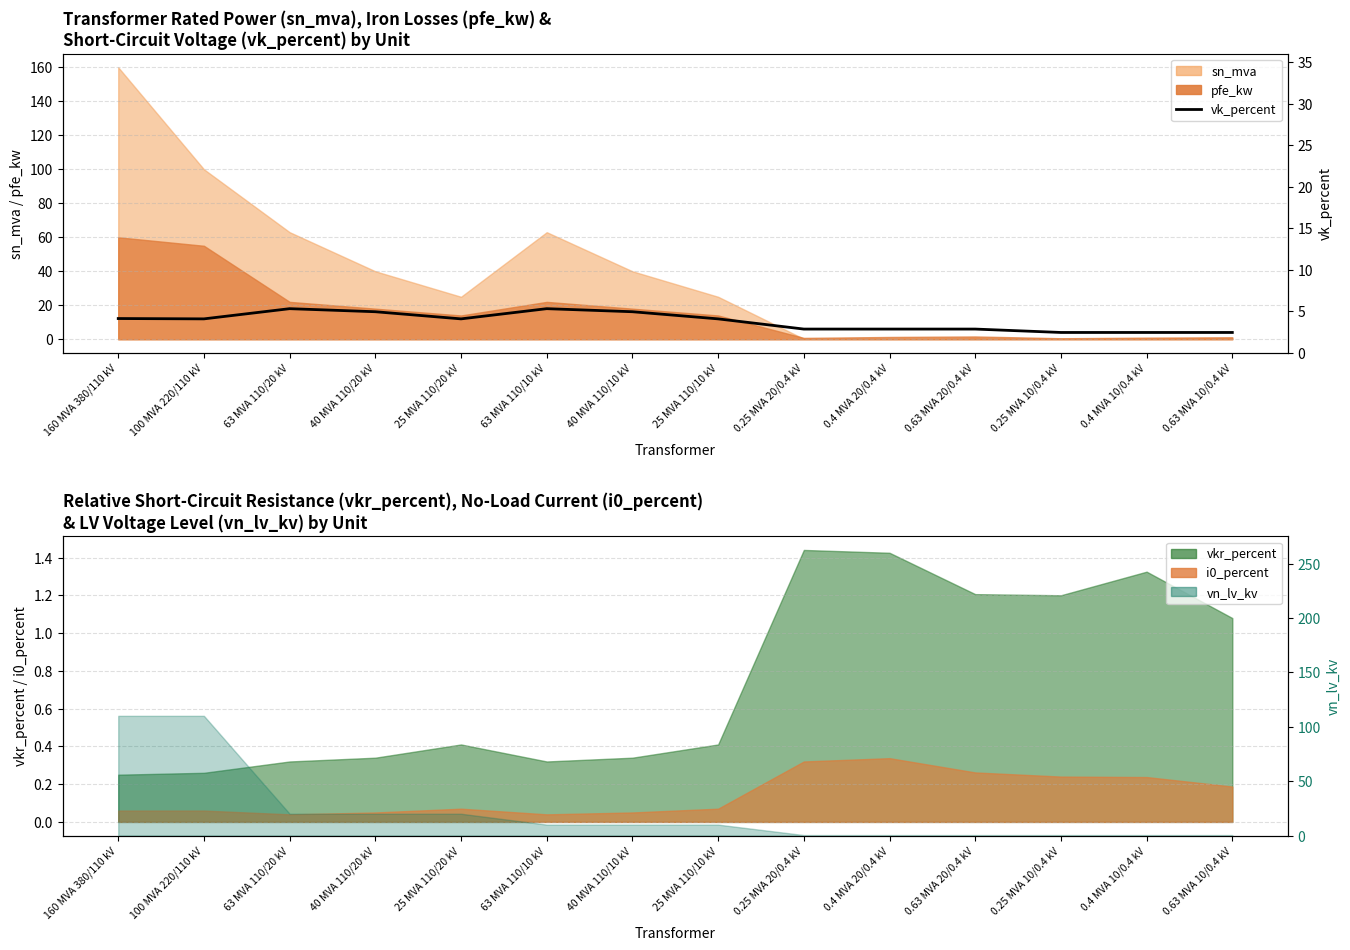

What is the average value?

10.5